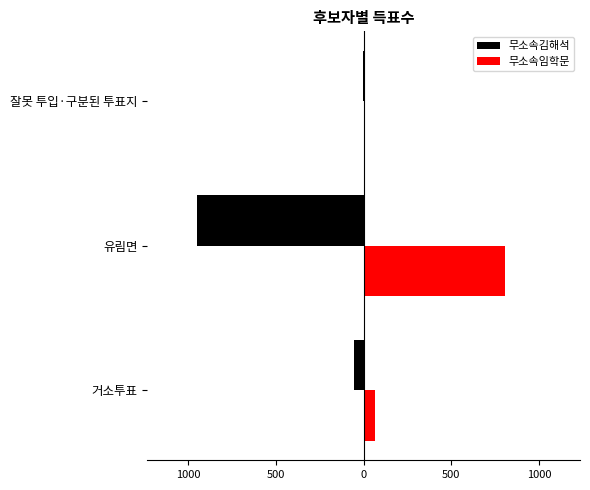

What is the maximum value shown in the chart?

808